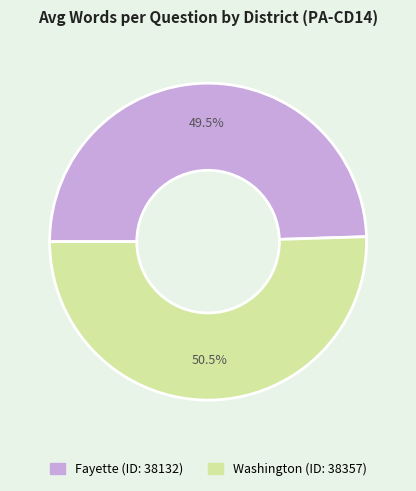

Does any single category account for the majority?

Yes